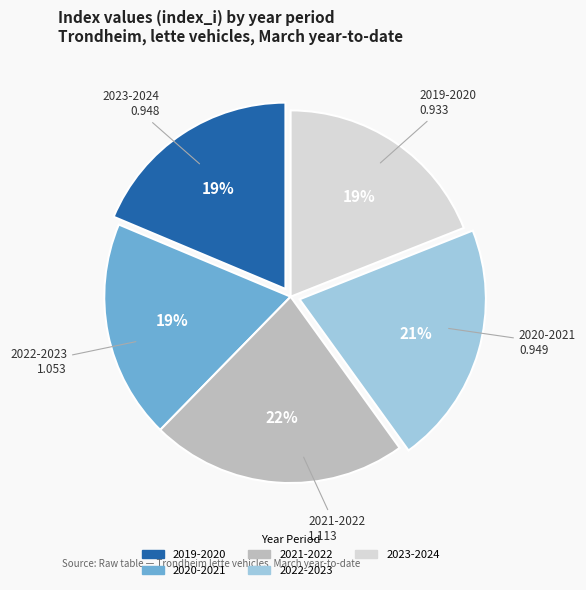

Approximately how many times larger is the value at 2020-2021 compared to 2022-2023?

0.9